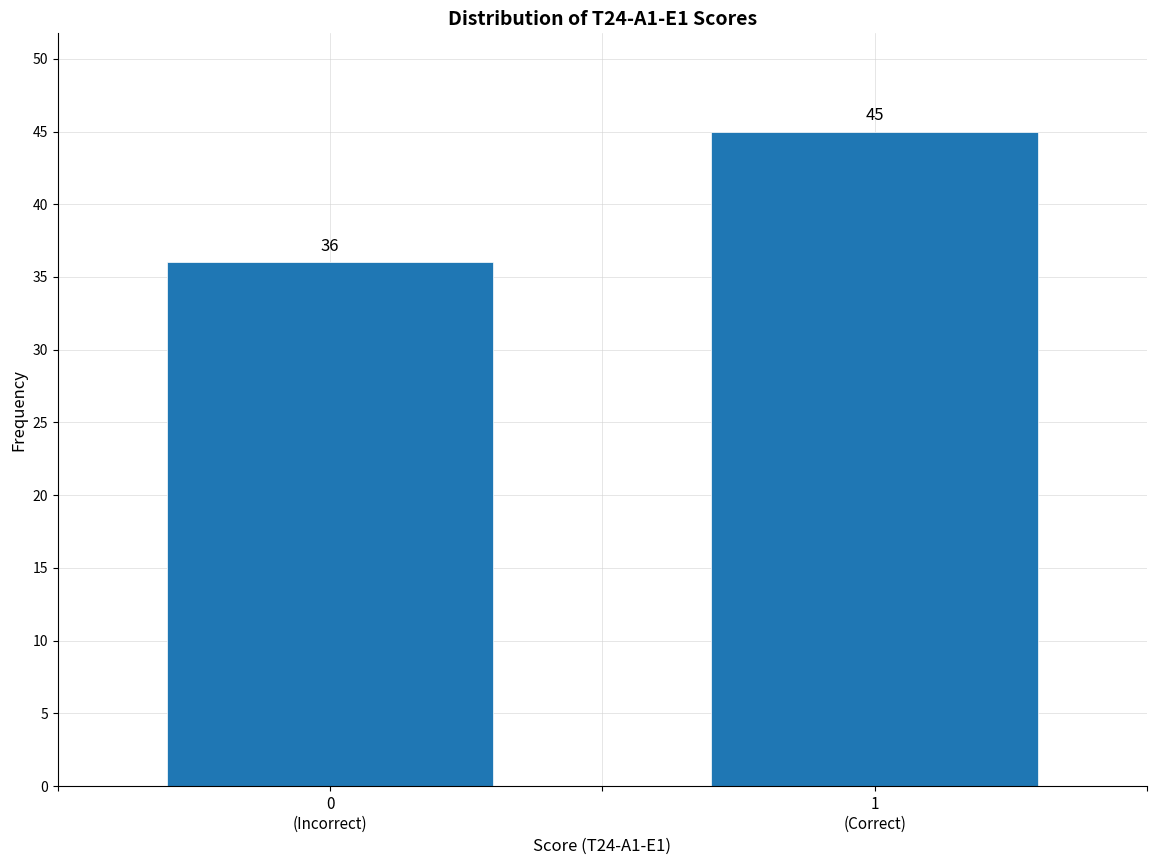

Reading left to right, transcribe all the data shown in this chart.

36	45